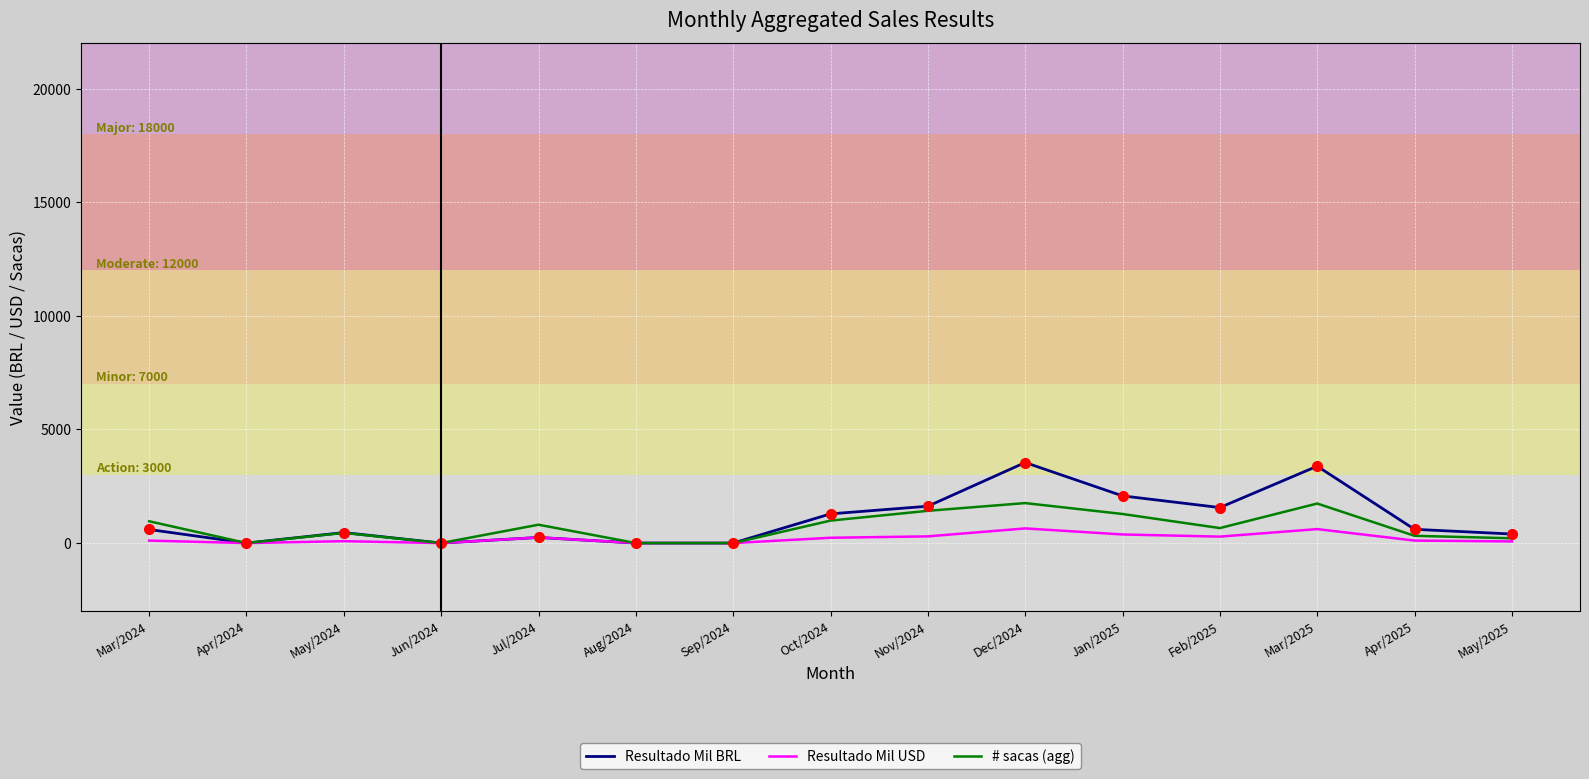

At which label does Resultado Mil BRL first exceed 597?

Mar/2024